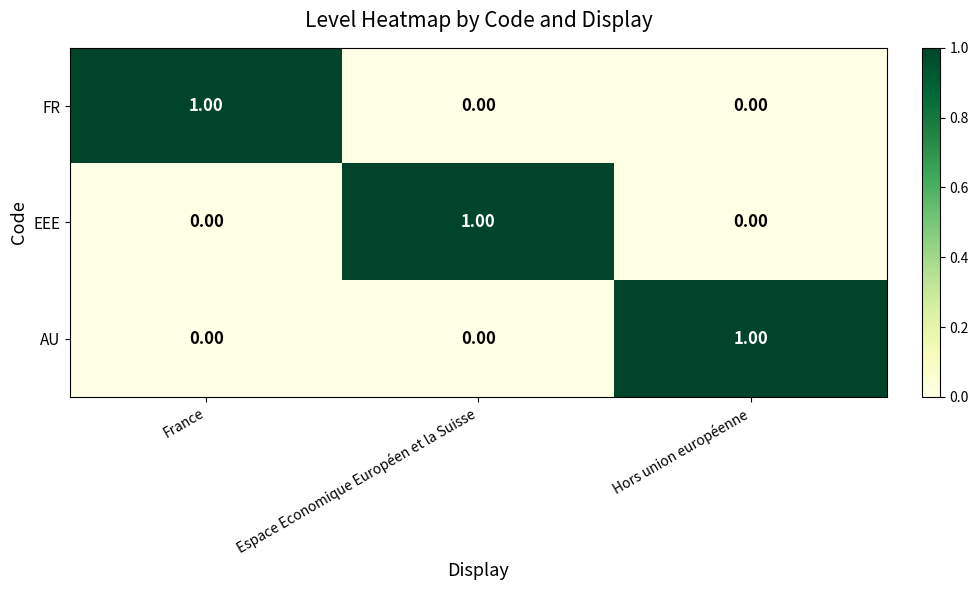

Is the value of FR at Espace Economique Européen et la Suisse greater than the value of AU at Hors union européenne?

No